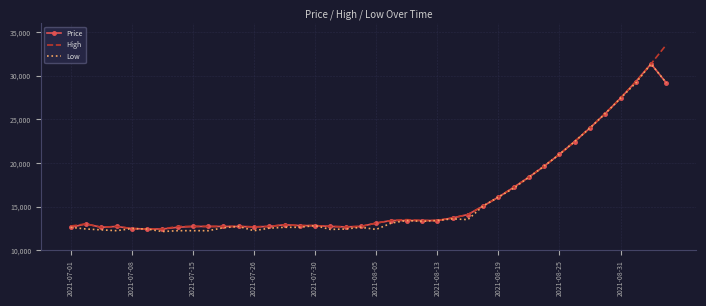

What is the highest value of the Low series?

31373.6